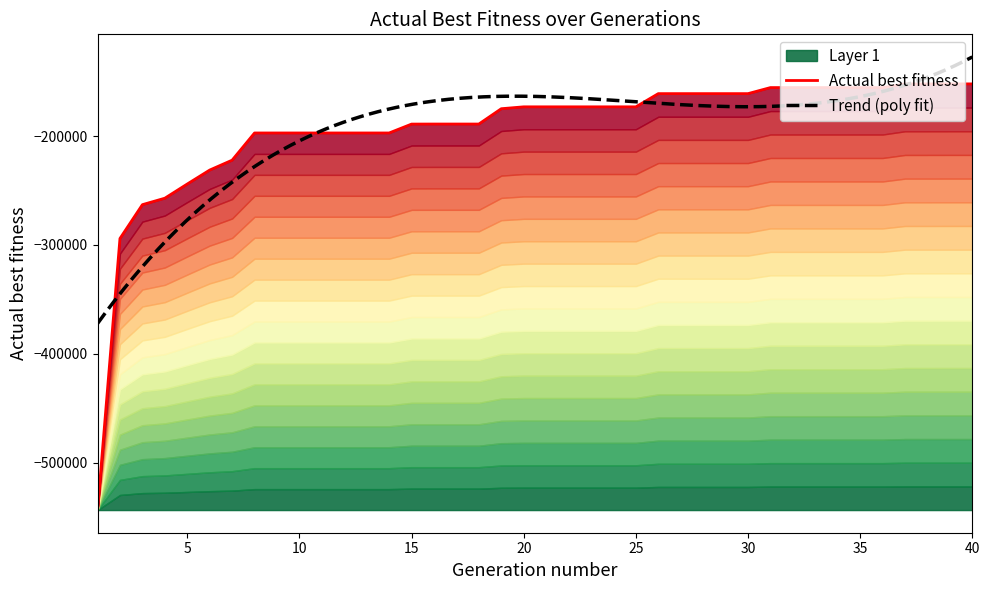

Which label corresponds to the smallest value in the chart?

1